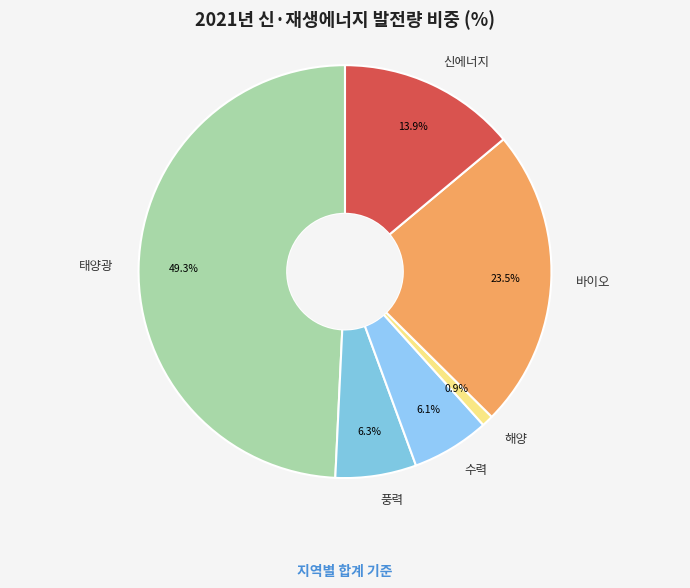

To the nearest percent, what percentage of the pie is 수력?

6%